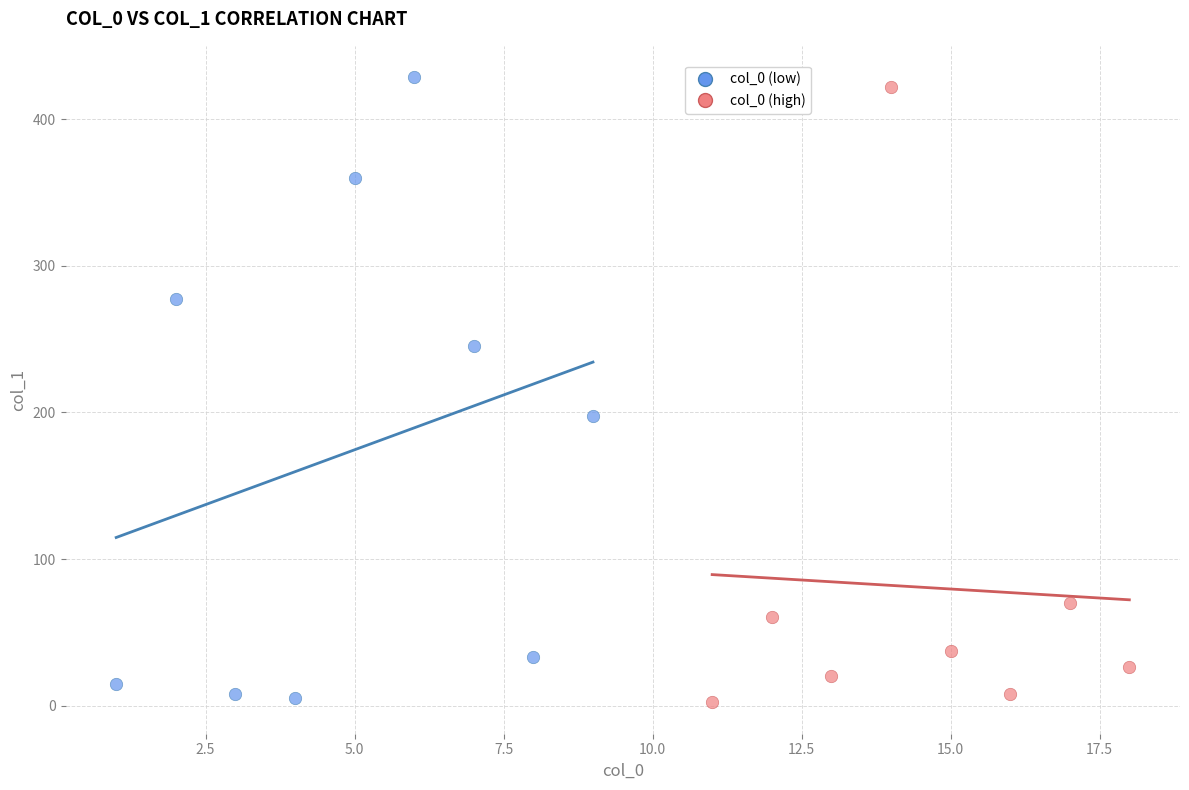

Which series has the largest Y range (max minus min)?

col_0 (low)